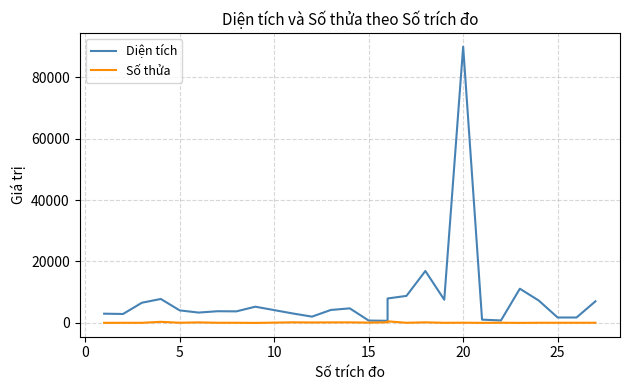

What is the difference between the maximum and minimum values in the Diện tích series?

89200.8